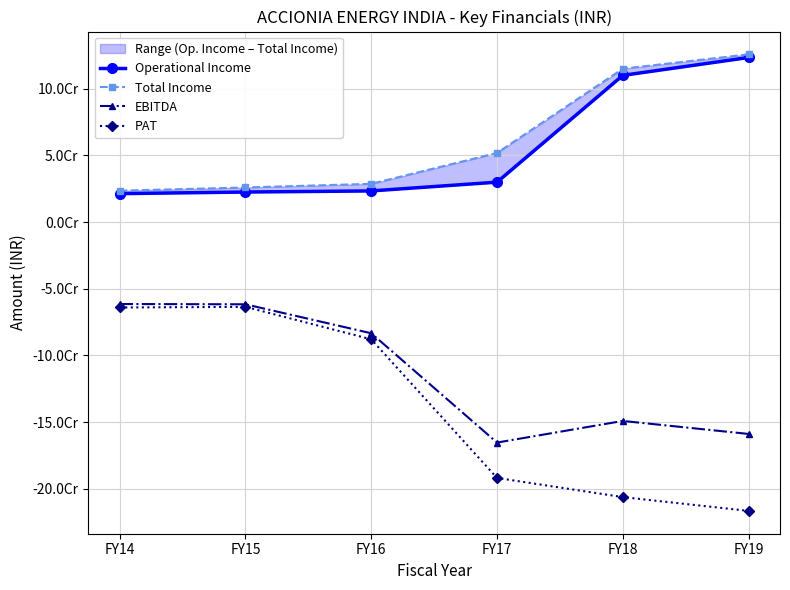

True or false: Total Income and Operational Income cross at least once.

False